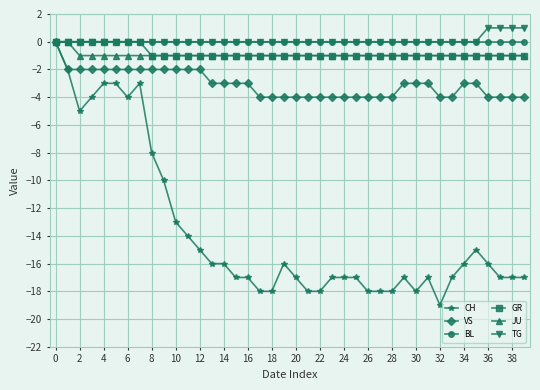

True or false: CH has more than 0 interior local peaks.

True